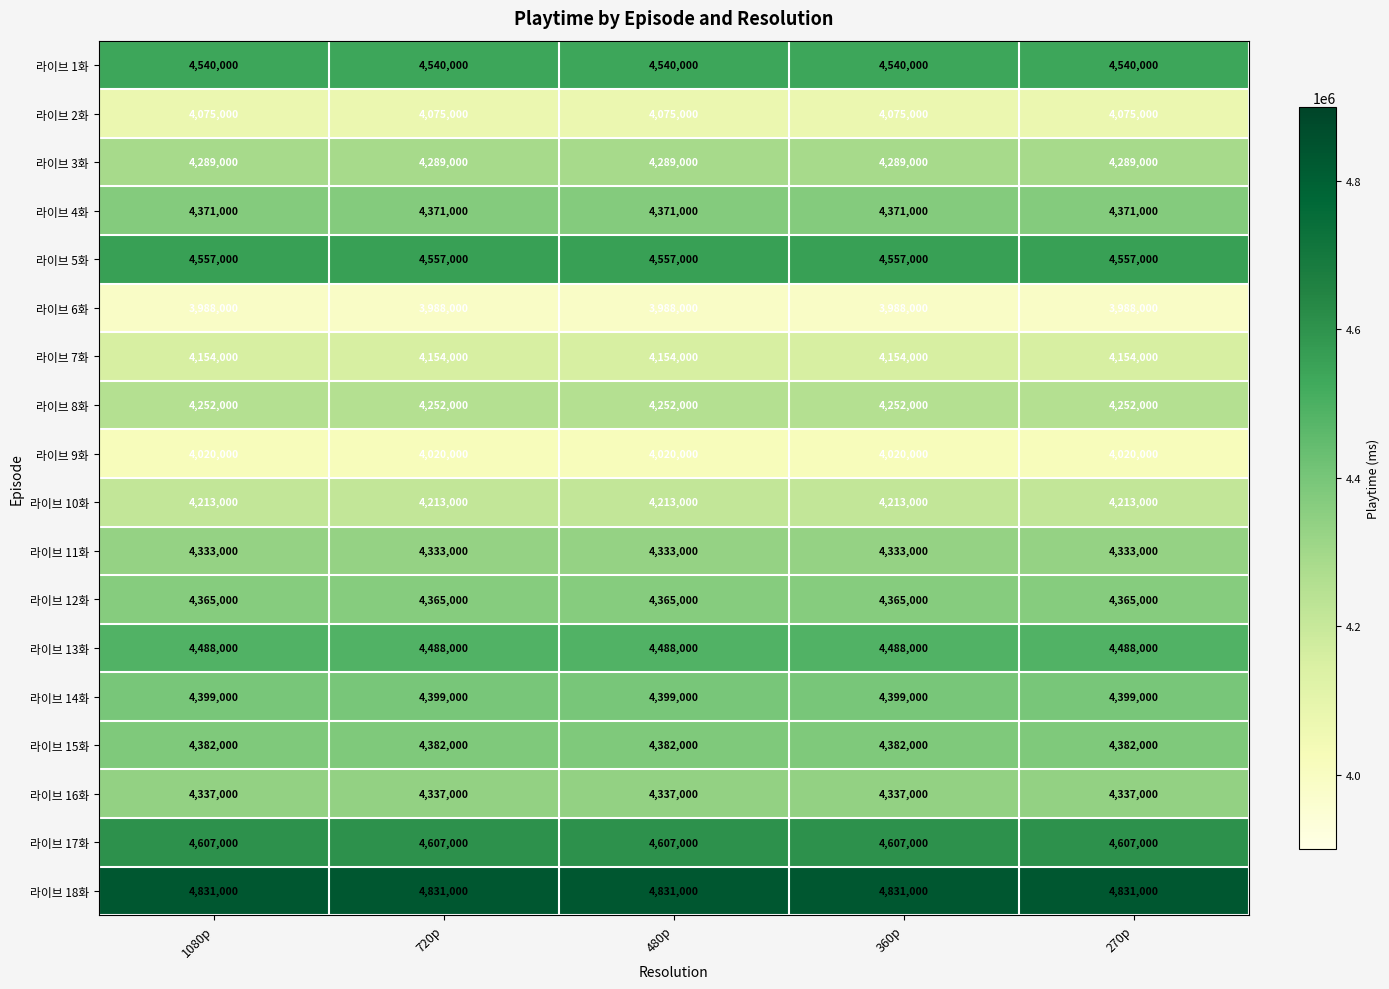

What is the spread (max minus min) of values at 360p?

843000